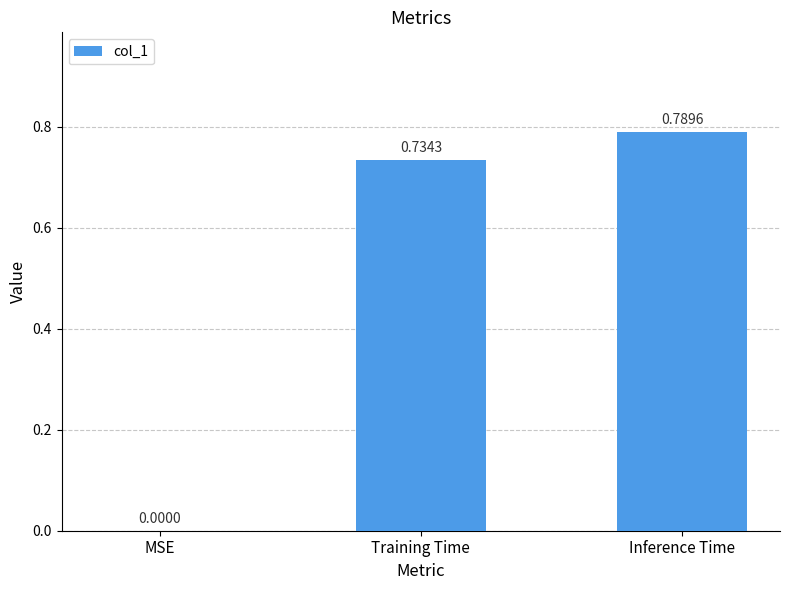

What is the change in value from MSE to Training Time?

+0.7